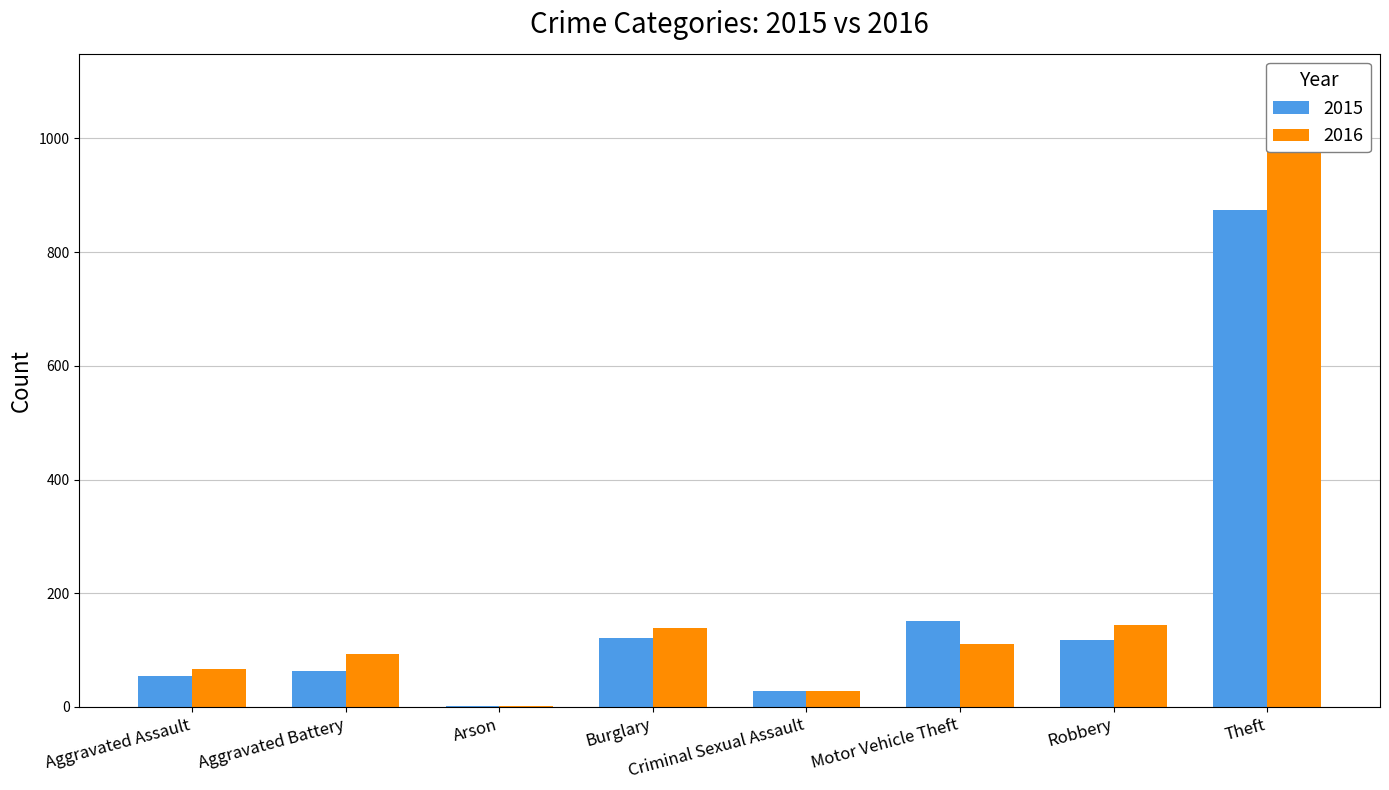

Read the 2016 value at Robbery, to the nearest 10.

140